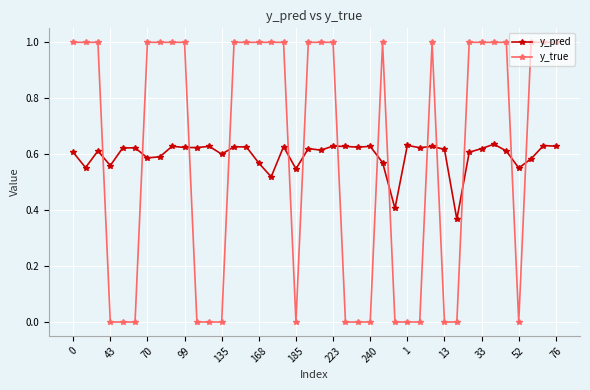

True or false: y_pred has more than 2 points higher than both neighbors.

True